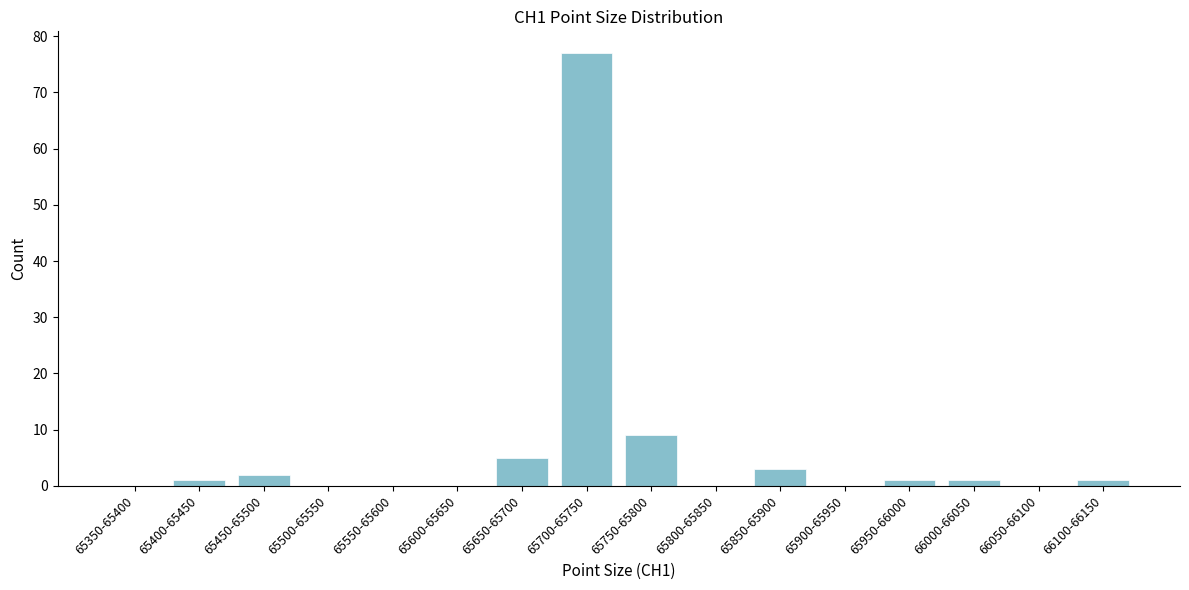

Reading right to left, what are all the values shown in this chart?

66100-66150=1	66050-66100=0	66000-66050=1	65950-66000=1	65900-65950=0	65850-65900=3	65800-65850=0	65750-65800=9	65700-65750=77	65650-65700=5	65600-65650=0	65550-65600=0	65500-65550=0	65450-65500=2	65400-65450=1	65350-65400=0